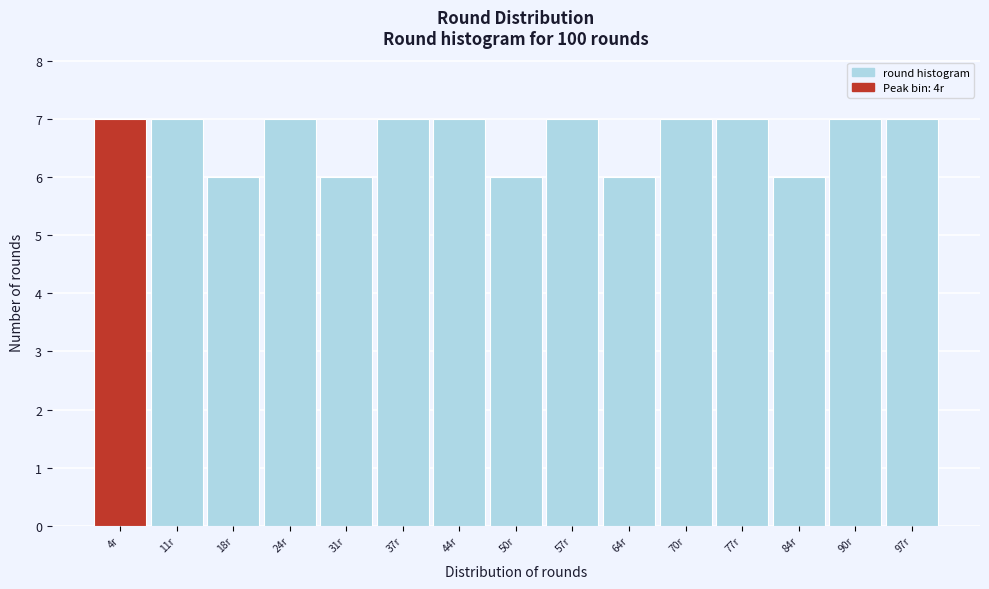

Reading left to right, transcribe this chart: for each bar, give the range it covers on the x-axis and its height. Neither the bar edges nor the heights are printed on the chart, so give them approximately, as read against the axes.

1.0 to 7.6: 7
7.6 to 14.2: 7
14.2 to 20.8: 6
20.8 to 27.4: 7
27.4 to 34.0: 6
34.0 to 40.6: 7
40.6 to 47.2: 7
47.2 to 53.8: 6
53.8 to 60.4: 7
60.4 to 67.0: 6
67.0 to 73.6: 7
73.6 to 80.2: 7
80.2 to 86.8: 6
86.8 to 93.4: 7
93.4 to 100.0: 7